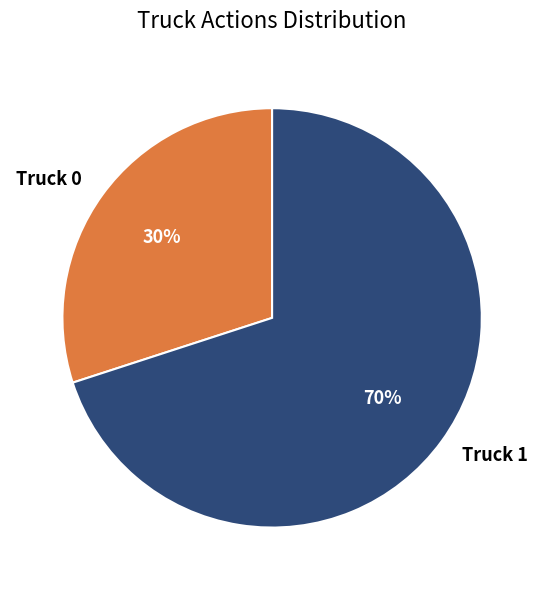

To the nearest percent, what portion does Truck 0 represent?

30%